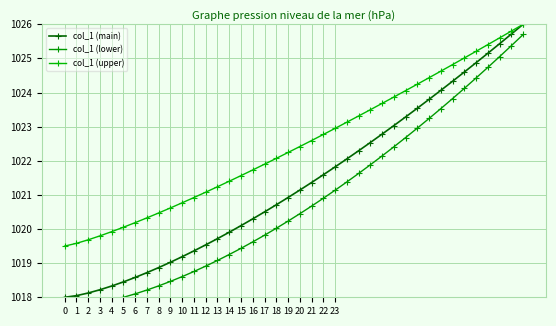

How many values in the col_1 (main) series are below 1021?

20